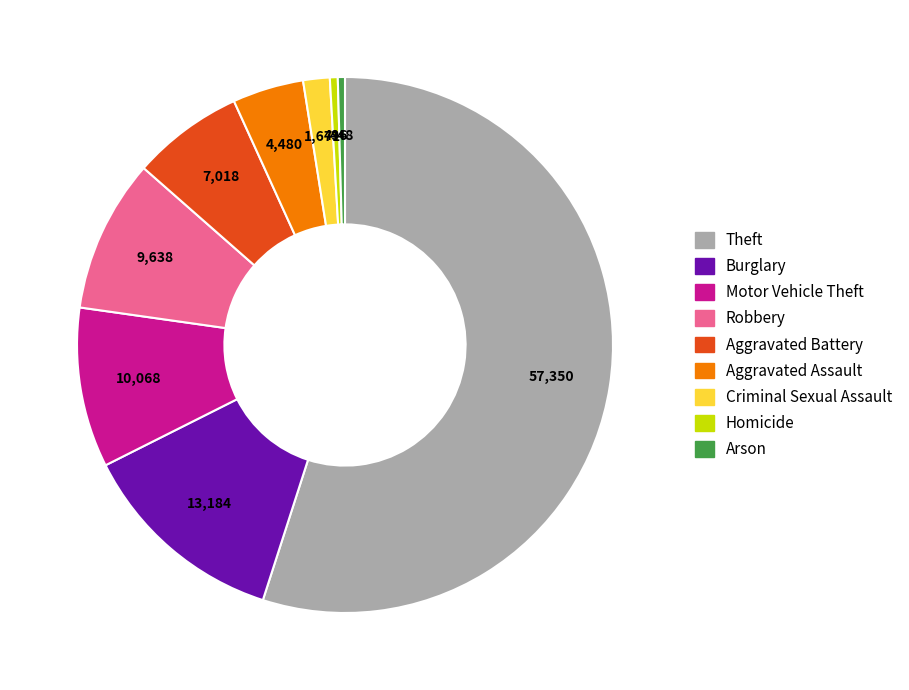

What is the largest slice in the pie chart?

Theft